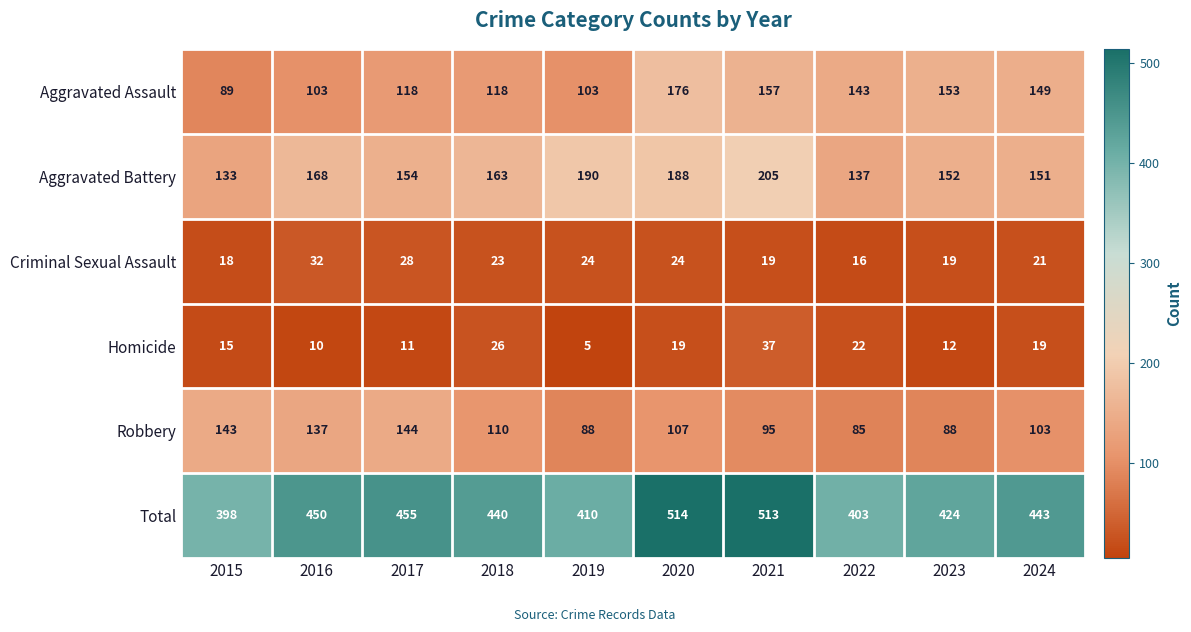

At which label does Homicide first exceed 19?

2018